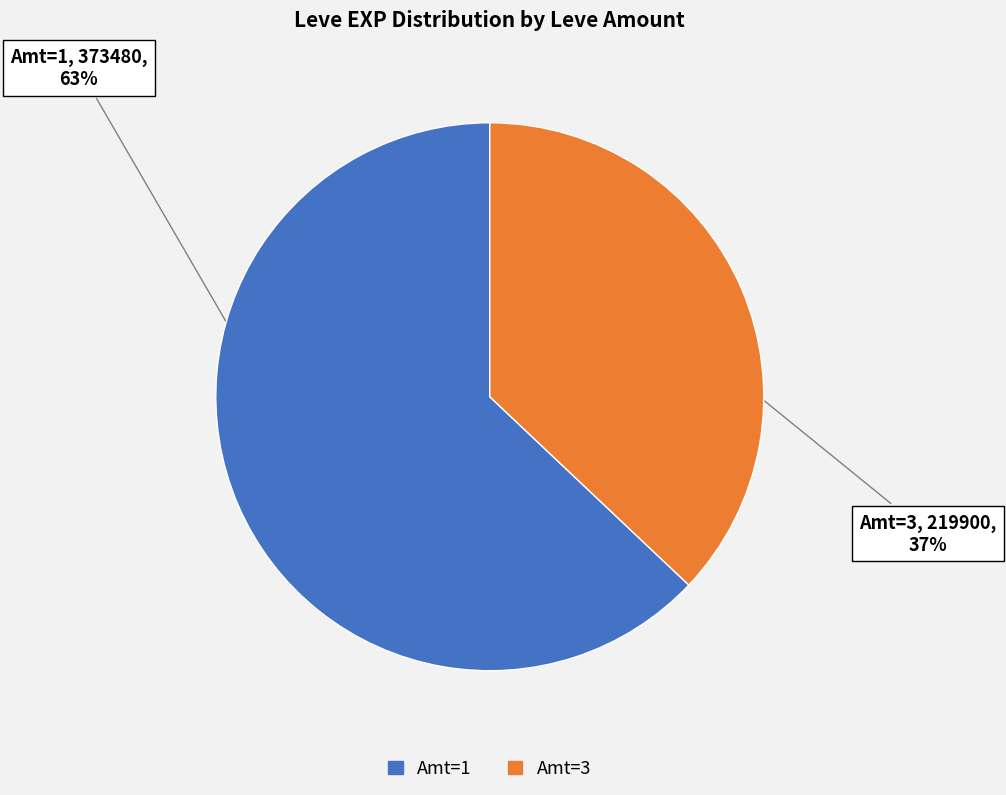

Is there any slice that represents more than half of the pie?

Yes